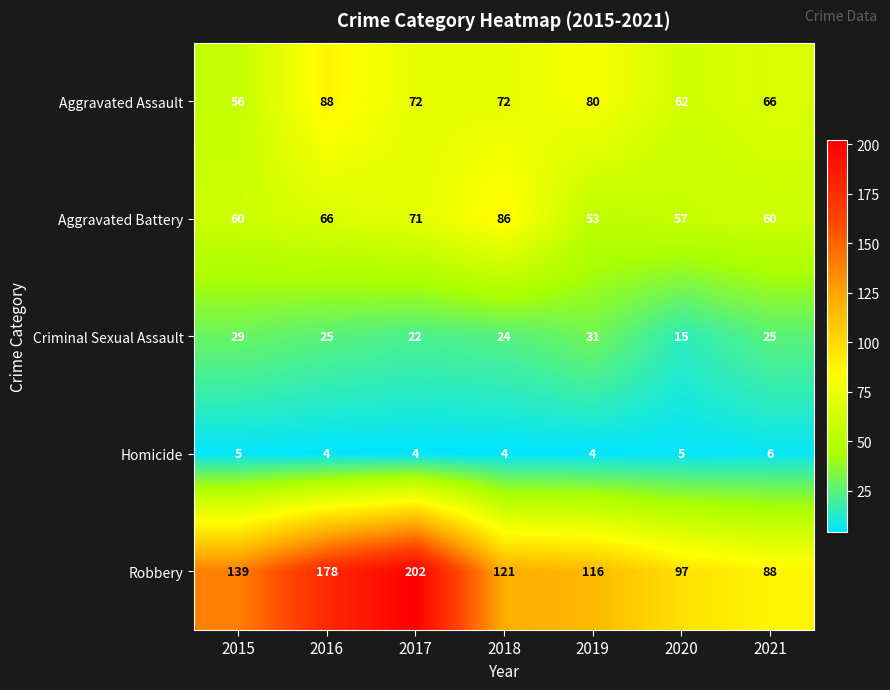

Is it true that Criminal Sexual Assault equals 25 at 2021?

True